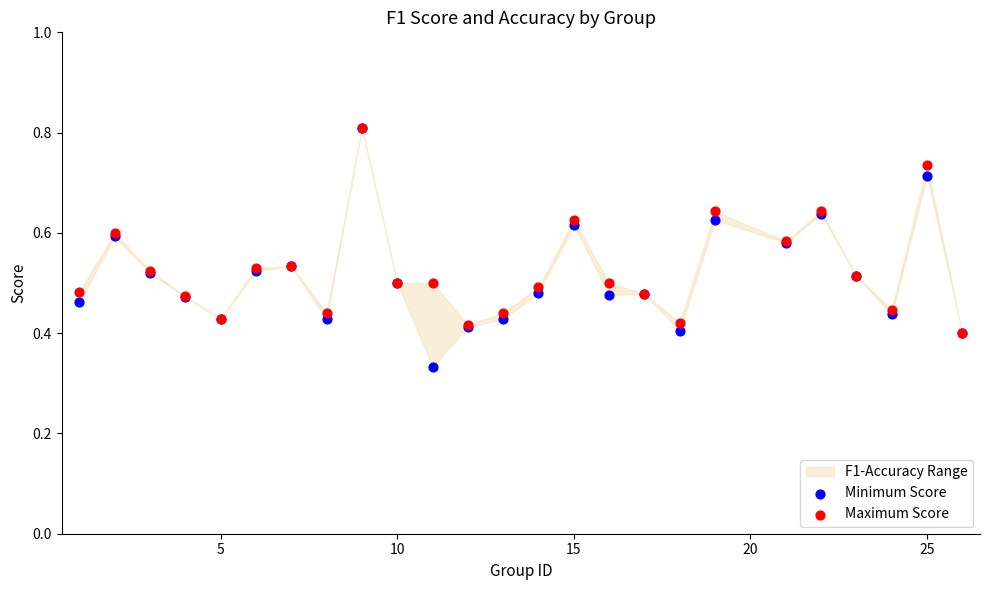

Which series contains the lowest Y value?

Minimum Score